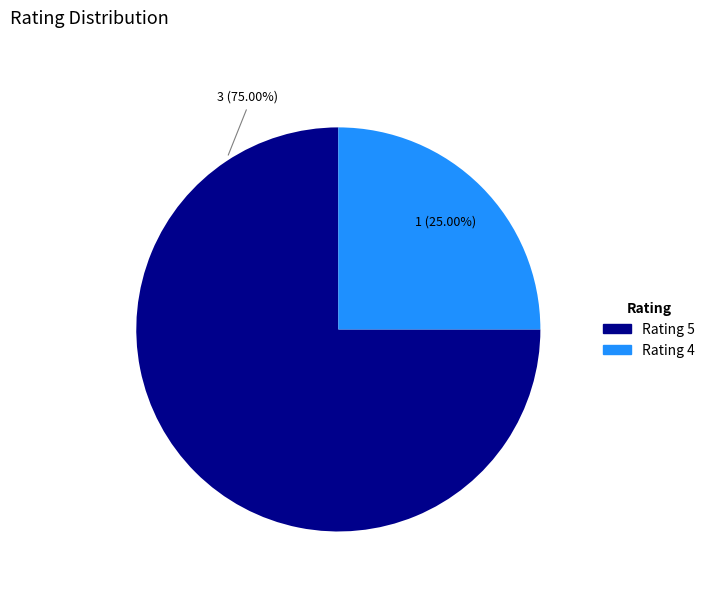

Does any single category account for the majority?

Yes